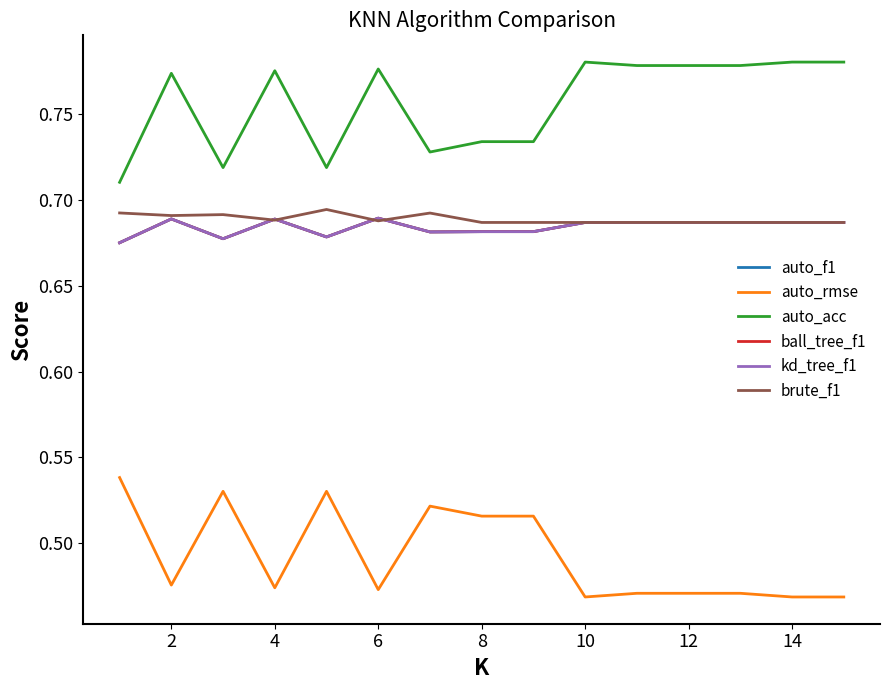

How many auto_acc values are between 0 and 1?

15